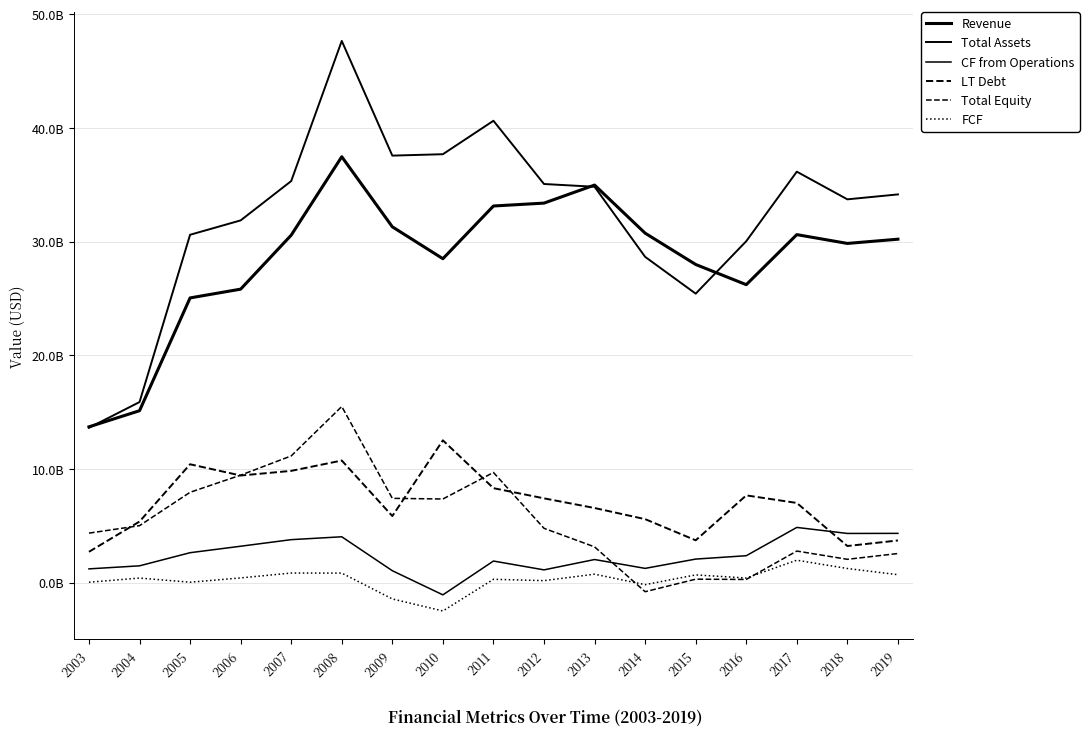

Does the chart display data point markers on the line(s)?

No